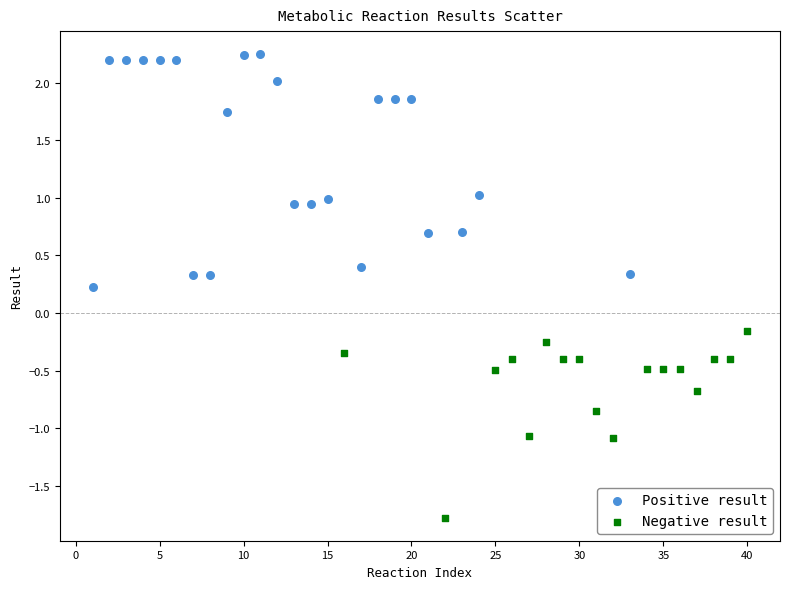

Which series has the widest spread of Y values?

Positive result